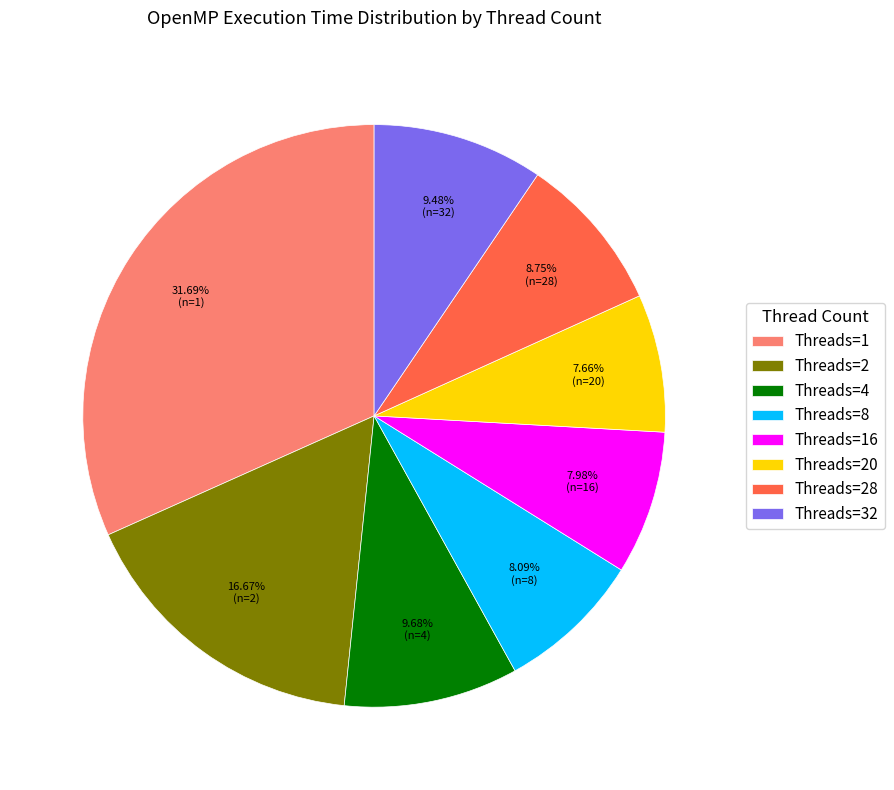

Do Threads=4 and Threads=1 together represent more than half of the pie?

No